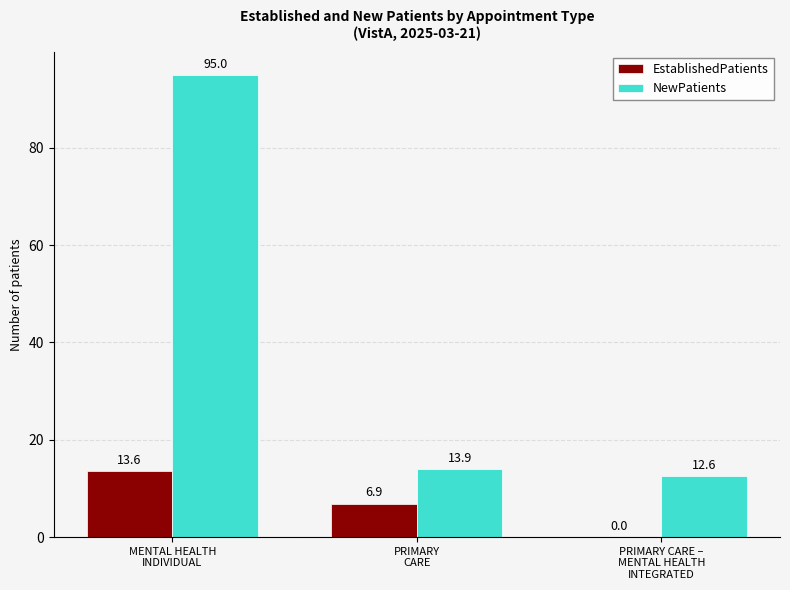

Which series has the largest total across all categories?

NewPatients